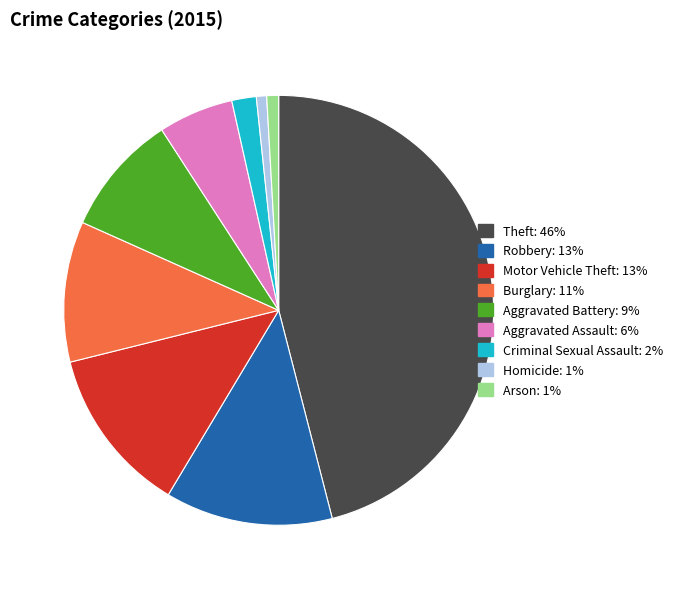

Between Criminal Sexual Assault and Motor Vehicle Theft, which is larger?

Motor Vehicle Theft